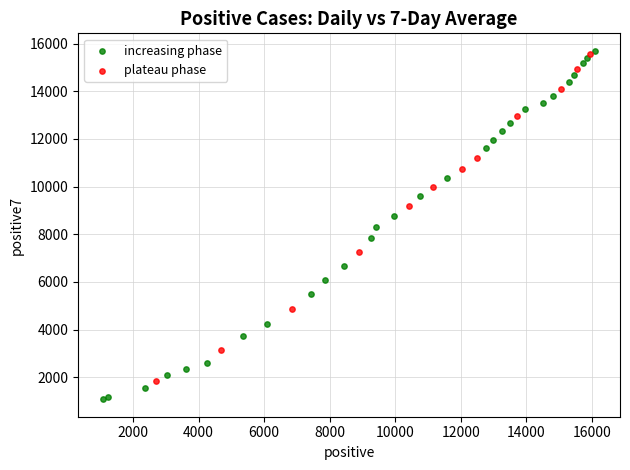

Which series contains the lowest Y value?

increasing phase